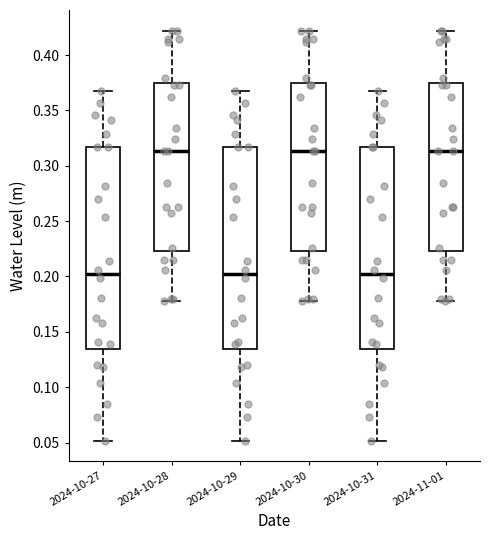

Reading left to right, transcribe this box plot: for each box, give where its median line is, the range the box spans, and where its two whiskers end, as read against the y-axis. The values are not printed on the chart, so give them approximately, as read against the axis.

2024-10-27: median 0.200, box 0.135 to 0.315, whiskers 0.050 to 0.370
2024-10-28: median 0.315, box 0.225 to 0.375, whiskers 0.180 to 0.420
2024-10-29: median 0.200, box 0.135 to 0.315, whiskers 0.050 to 0.370
2024-10-30: median 0.315, box 0.225 to 0.375, whiskers 0.180 to 0.420
2024-10-31: median 0.200, box 0.135 to 0.315, whiskers 0.050 to 0.370
2024-11-01: median 0.315, box 0.225 to 0.375, whiskers 0.180 to 0.420